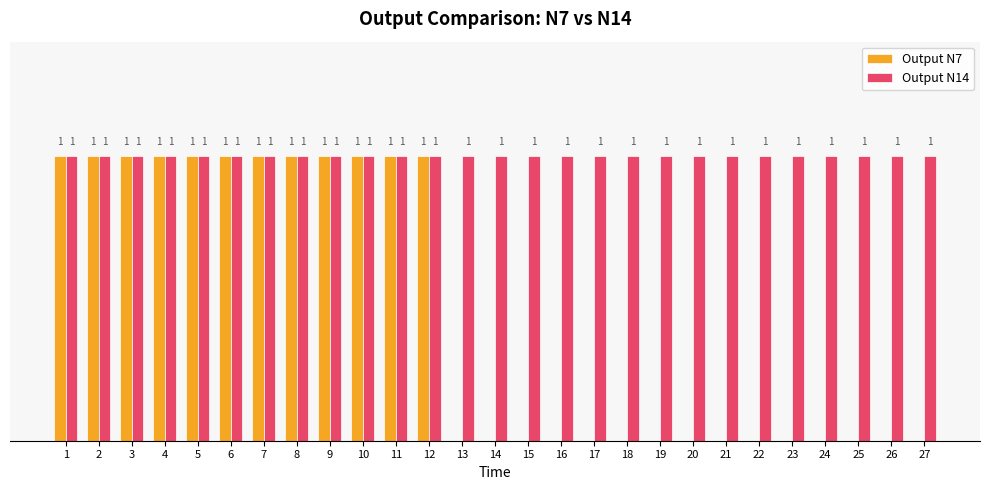

Which series changed the most between 3 and 15?

Output N7